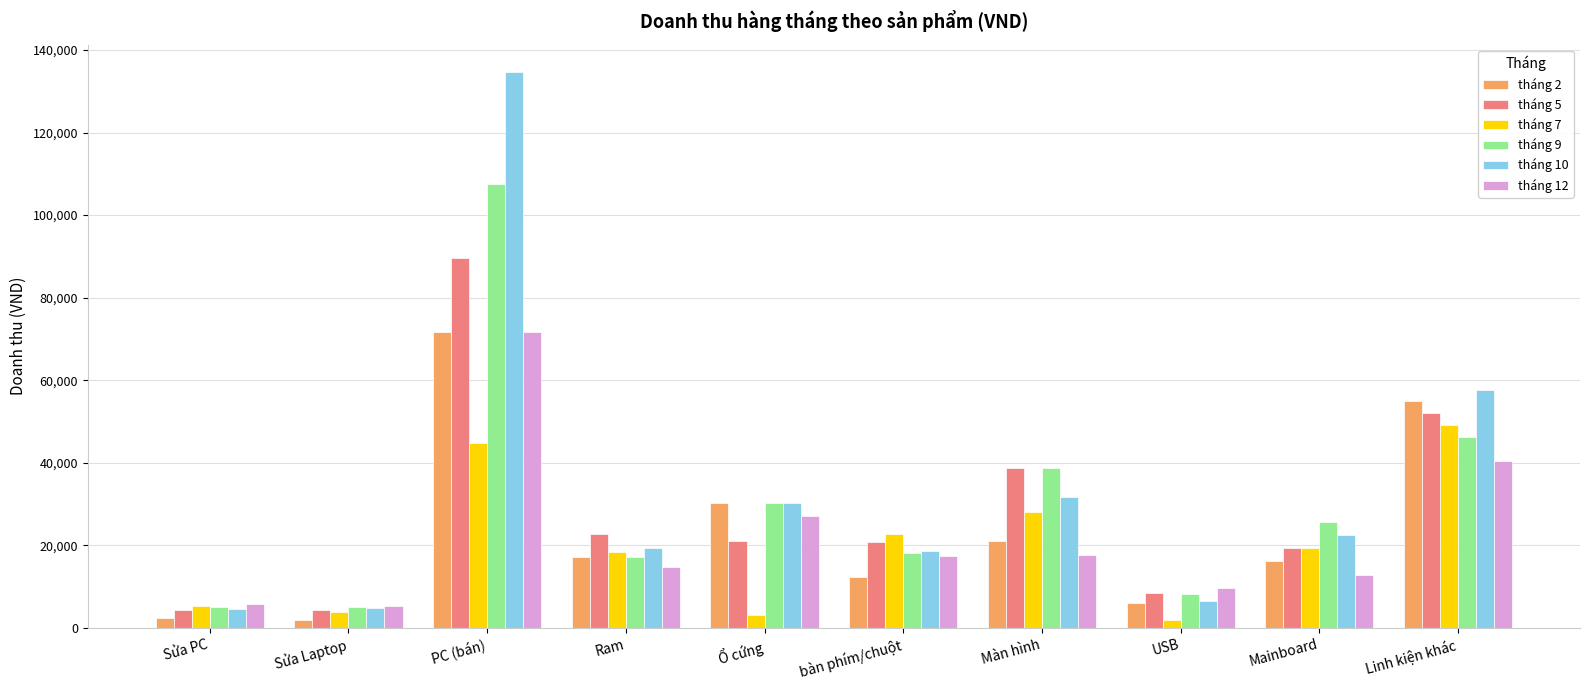

Which series has the largest range (max minus min)?

tháng 10